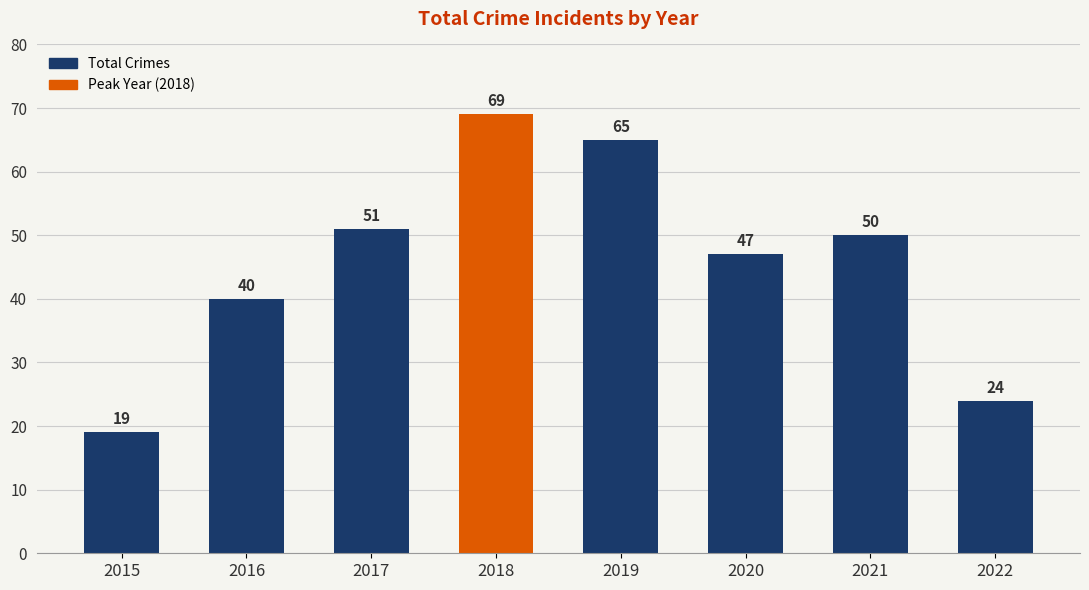

At which label is the value closest to 44?

2020